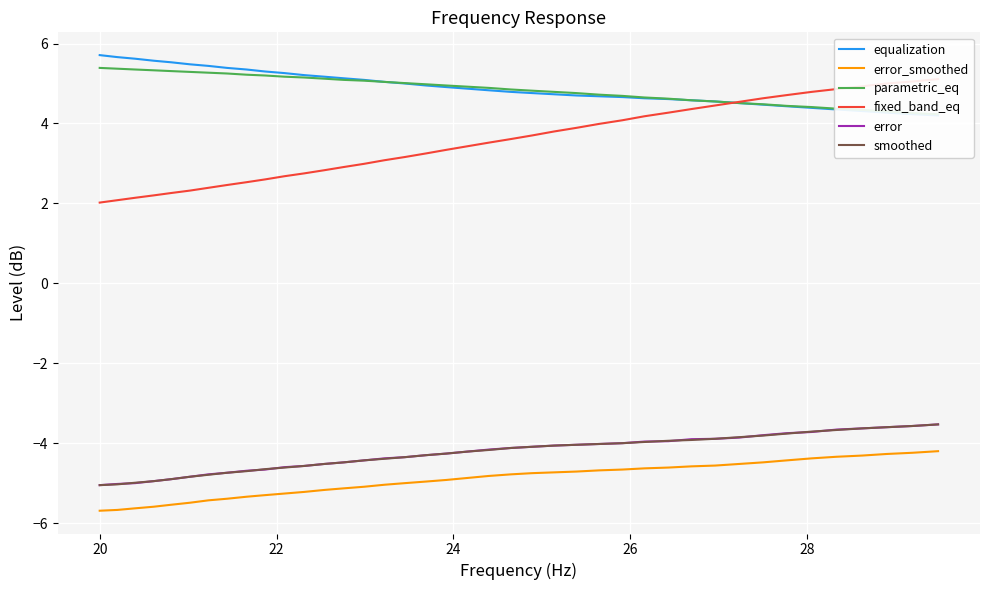

What is the sum of all smoothed values?

-170.1